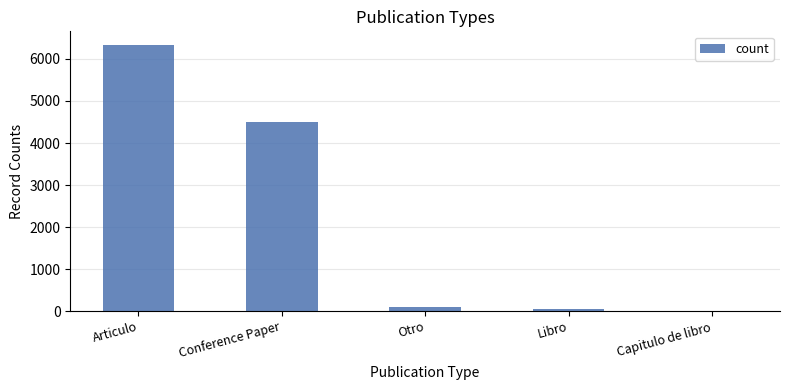

Between Libro and Articulo, which is larger?

Articulo